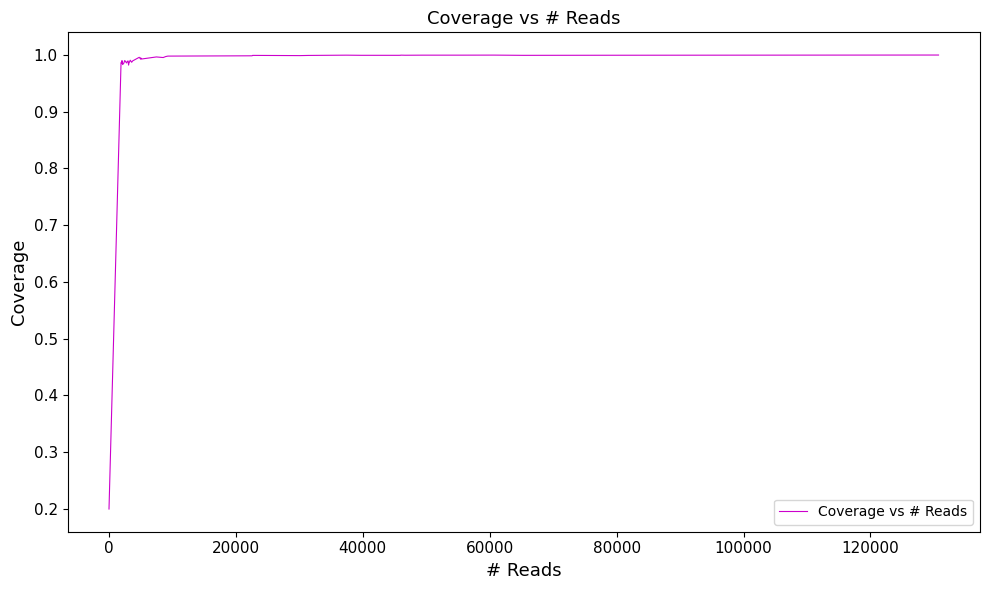

What is the smallest value displayed?

0.2